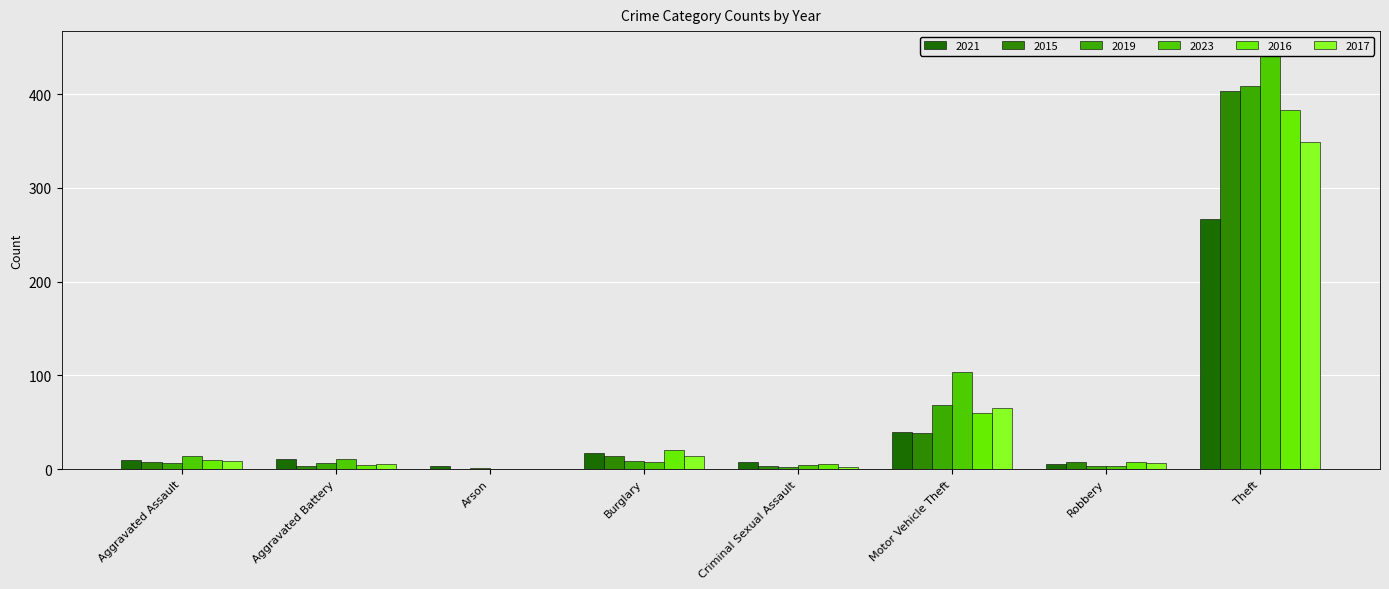

What is the maximum value shown in the chart?

445